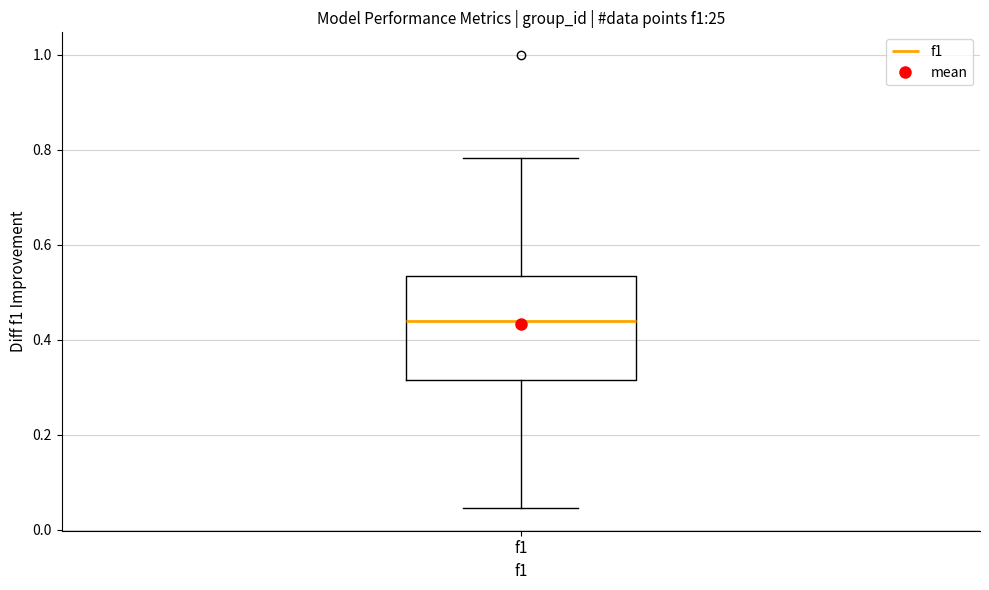

Read this box plot against the y-axis: the position of the median line, the range covered by the box, and the ends of both whiskers. The values are not printed on the chart, so give them approximately, as read against the axis.

median 0.44, box 0.32 to 0.54, whiskers 0.04 to 0.78